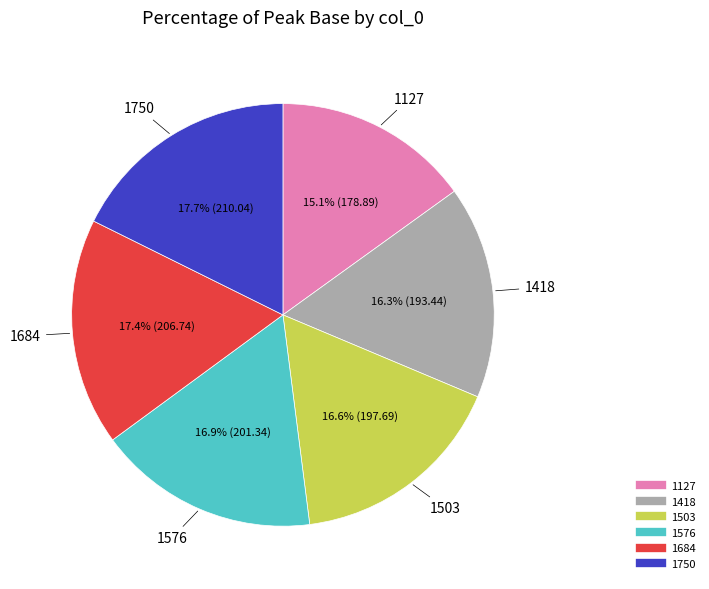

Is 1750 the majority of the pie?

No